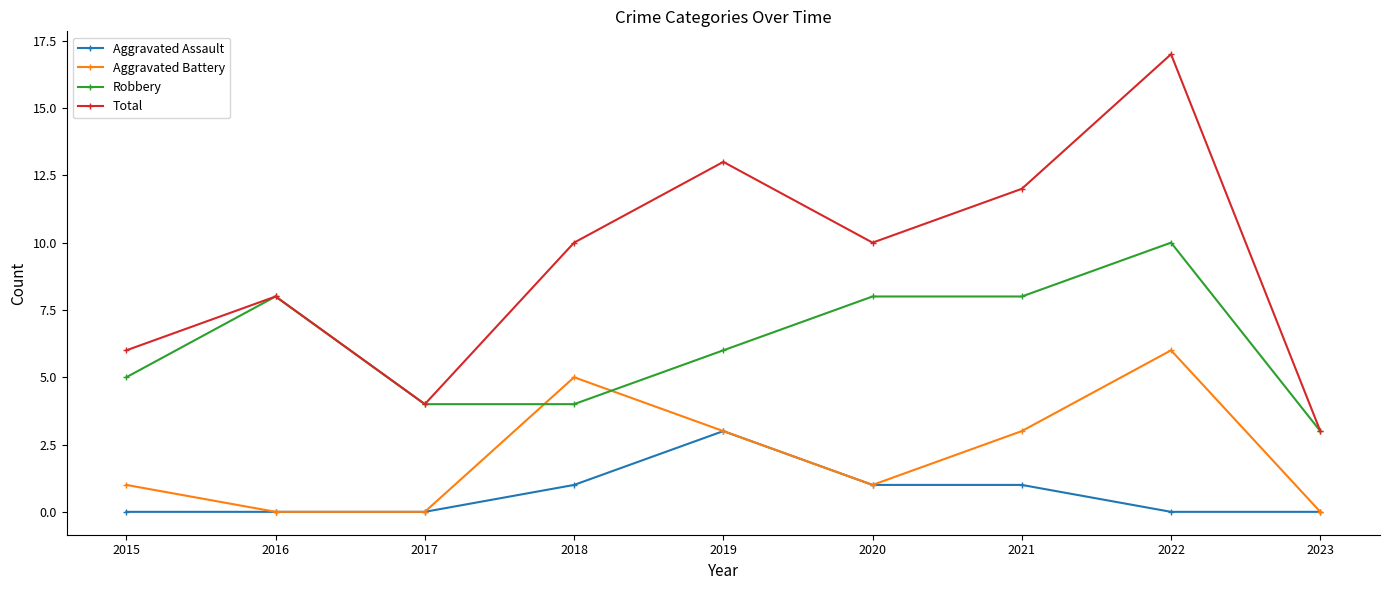

List the series in order of their peak value, lowest first.

Aggravated Assault, Aggravated Battery, Robbery, Total